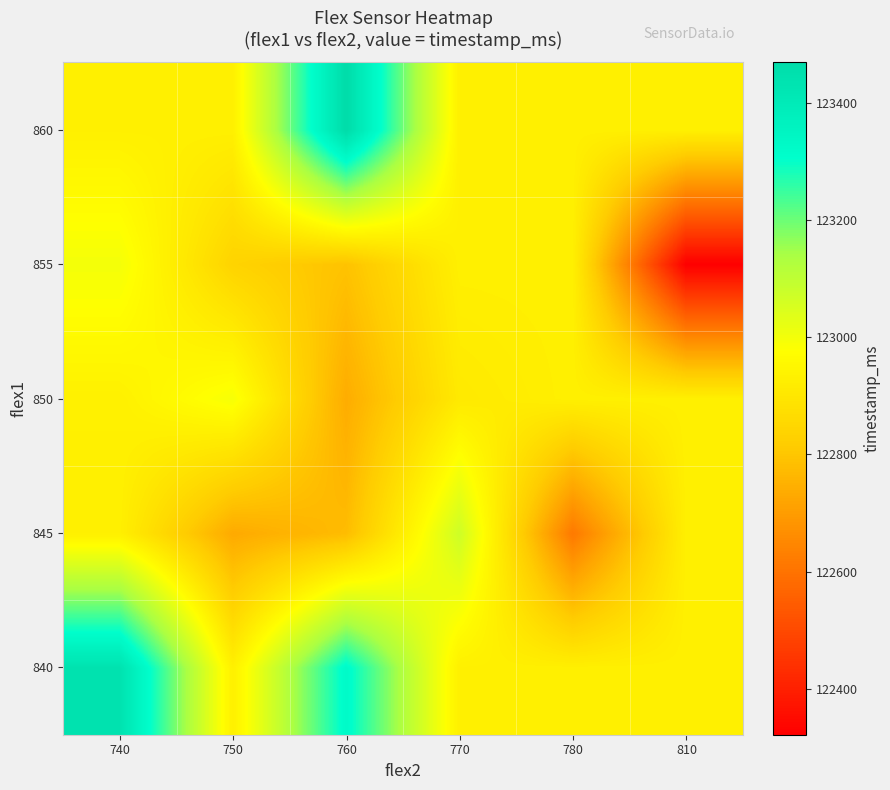

How many data points does each series have?

6